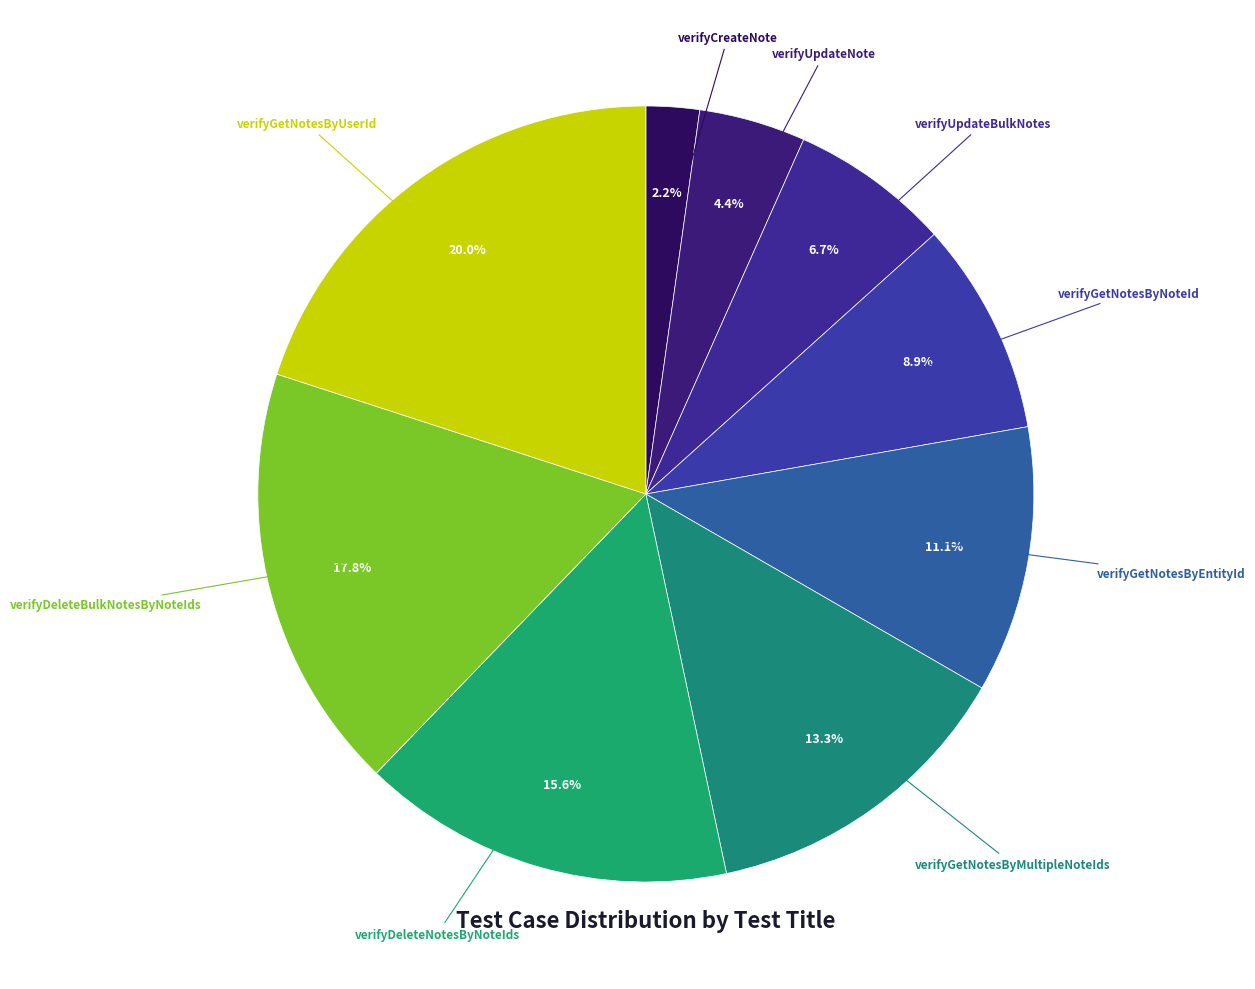

Is there a majority slice in this chart?

No